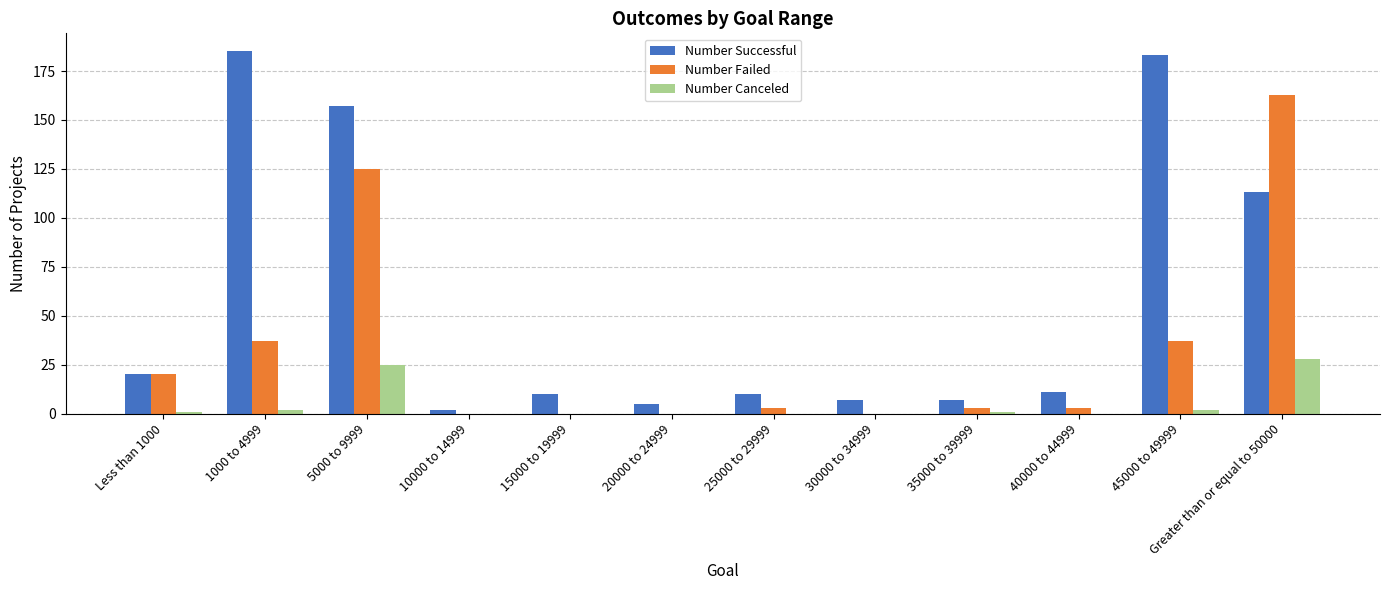

What is the average value of the Number Failed series?

33